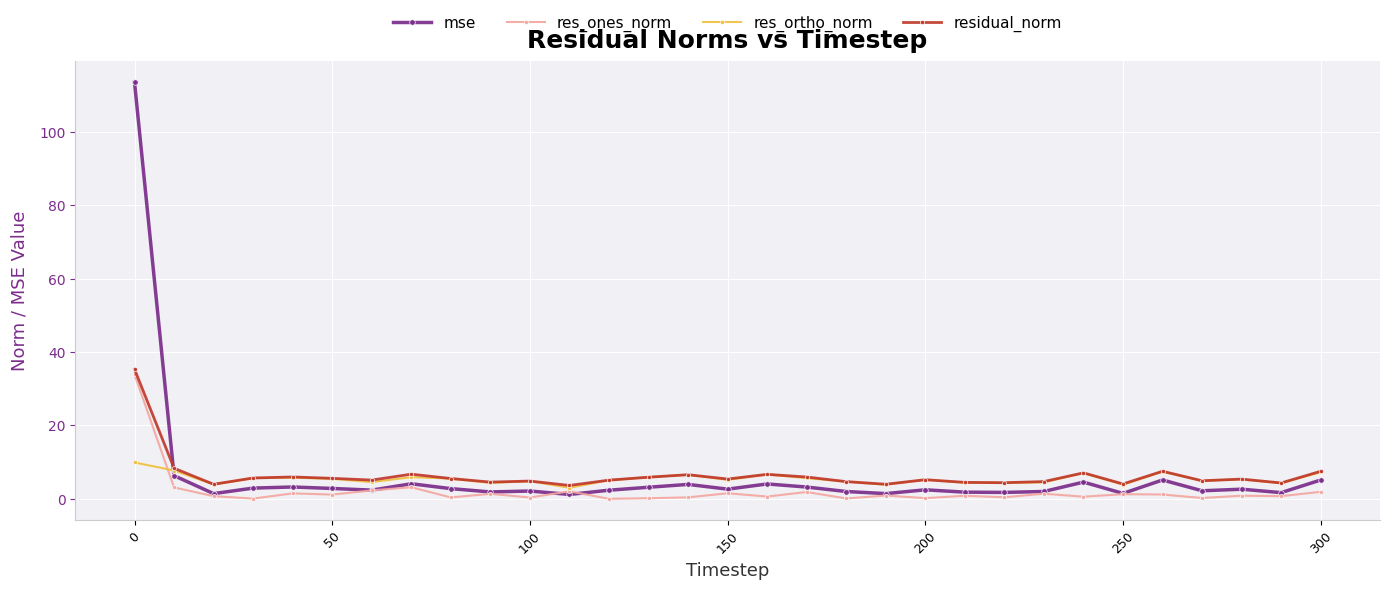

Which series has the widest spread of values?

mse